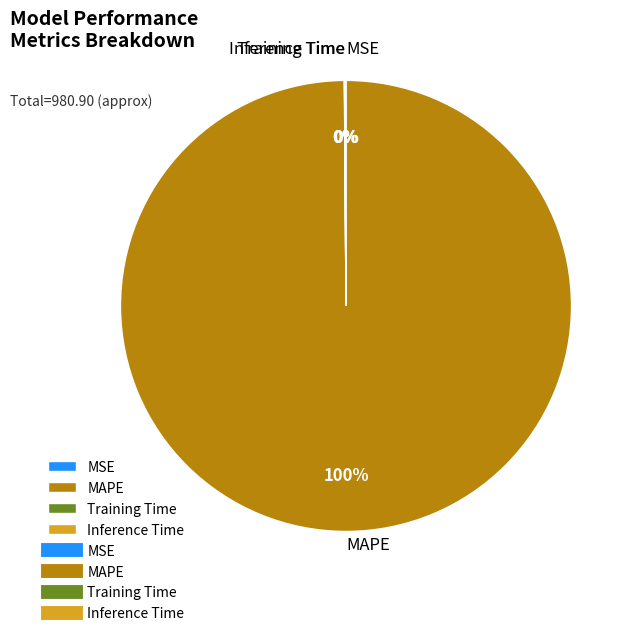

Does any single category account for the majority?

Yes